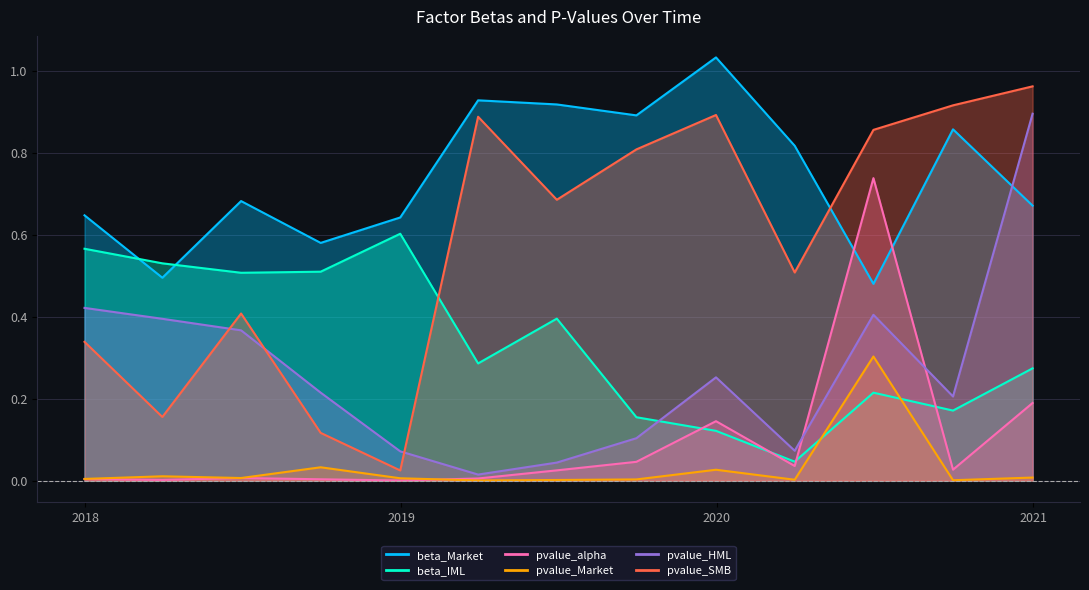

Read the pvalue_HML value at 2020-03-31.

0.1